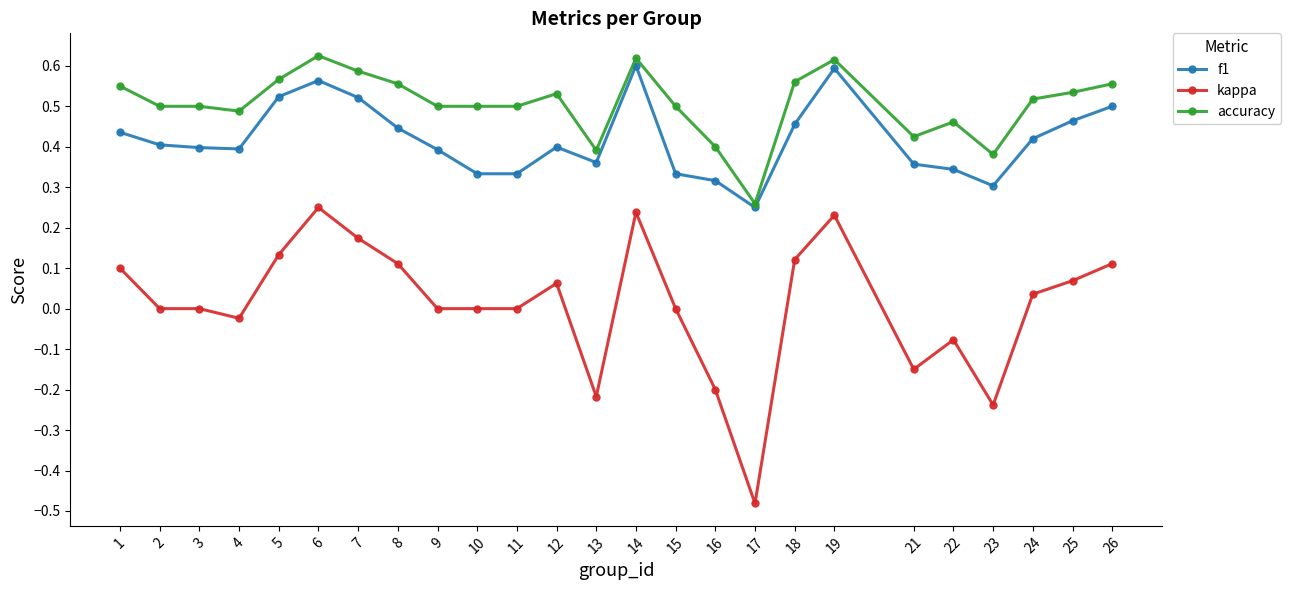

Count the number of categories in the chart.

25